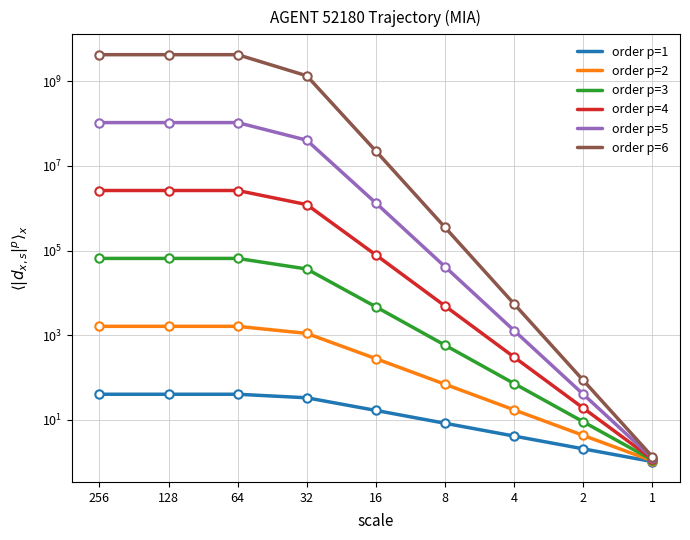

What are all the series names shown in the legend?

order p=1, order p=2, order p=3, order p=4, order p=5, order p=6